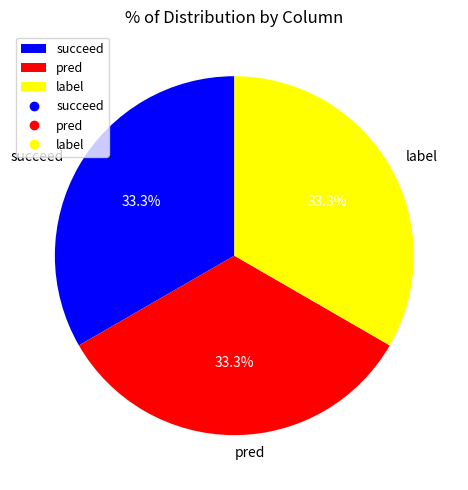

What percentage is NOT represented by succeed?

66.7%